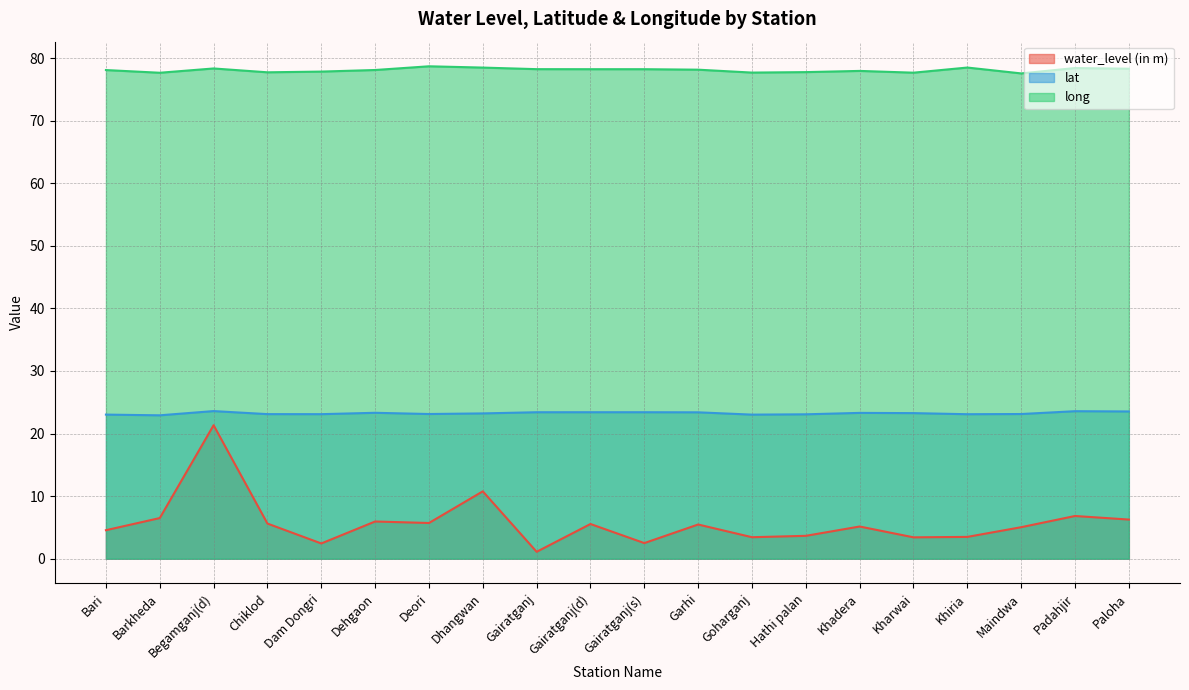

Does the chart display data point markers on the line(s)?

No